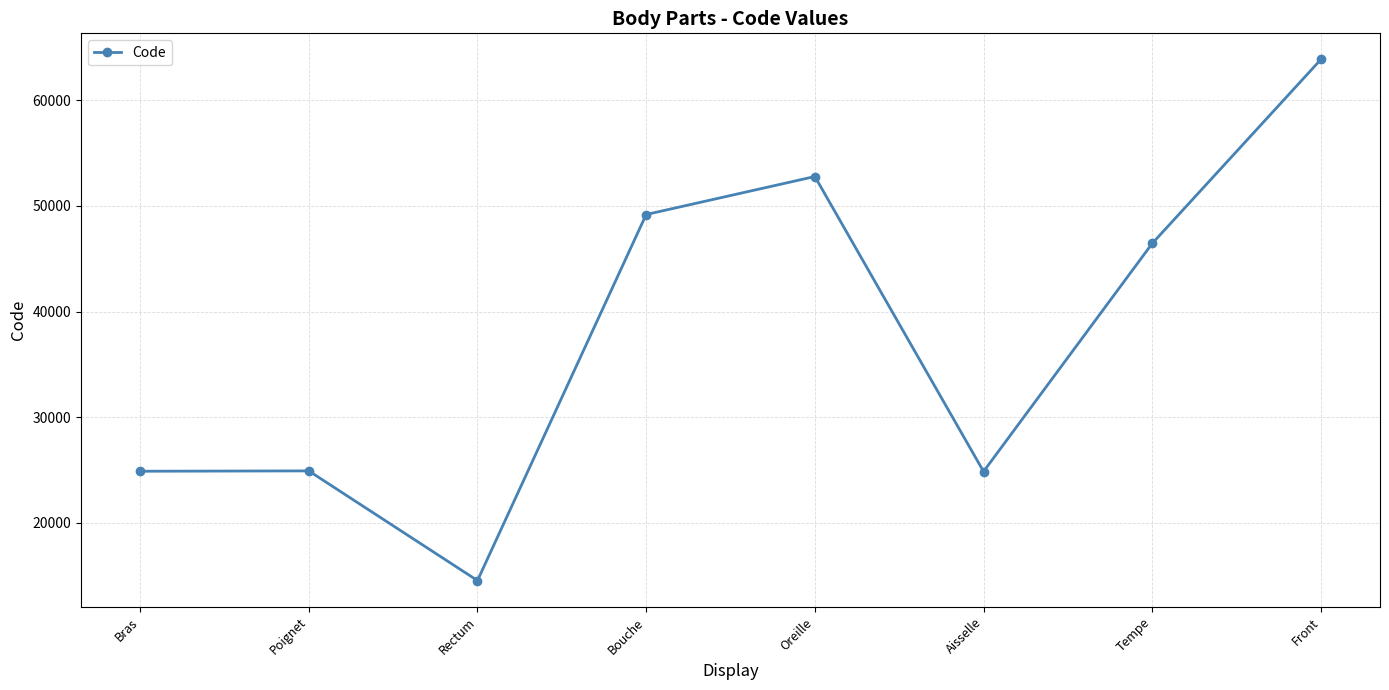

Which label corresponds to the smallest value in the chart?

Rectum